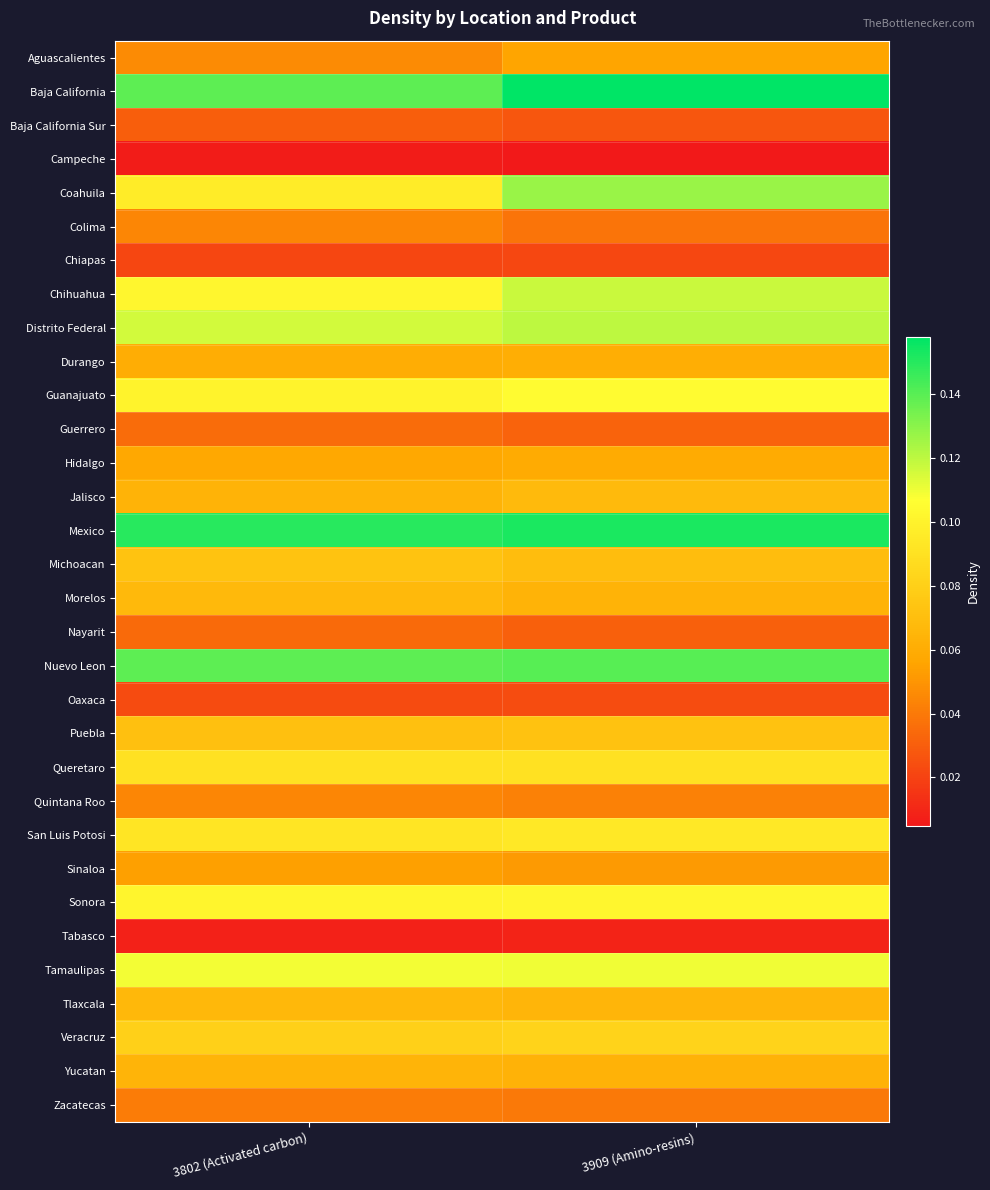

Reading left to right, transcribe all the data shown in this chart.

Aguascalientes: 3802 (Activated carbon)=0.0	3909 (Amino-resins)=0.1
Baja California: 3802 (Activated carbon)=0.1	3909 (Amino-resins)=0.2
Baja California Sur: 3802 (Activated carbon)=0.0	3909 (Amino-resins)=0.0
Campeche: 3802 (Activated carbon)=0.0	3909 (Amino-resins)=0.0
Coahuila: 3802 (Activated carbon)=0.1	3909 (Amino-resins)=0.1
Colima: 3802 (Activated carbon)=0.0	3909 (Amino-resins)=0.0
Chiapas: 3802 (Activated carbon)=0.0	3909 (Amino-resins)=0.0
Chihuahua: 3802 (Activated carbon)=0.1	3909 (Amino-resins)=0.1
Distrito Federal: 3802 (Activated carbon)=0.1	3909 (Amino-resins)=0.1
Durango: 3802 (Activated carbon)=0.1	3909 (Amino-resins)=0.1
Guanajuato: 3802 (Activated carbon)=0.1	3909 (Amino-resins)=0.1
Guerrero: 3802 (Activated carbon)=0.0	3909 (Amino-resins)=0.0
Hidalgo: 3802 (Activated carbon)=0.1	3909 (Amino-resins)=0.1
Jalisco: 3802 (Activated carbon)=0.1	3909 (Amino-resins)=0.1
Mexico: 3802 (Activated carbon)=0.1	3909 (Amino-resins)=0.2
Michoacan: 3802 (Activated carbon)=0.1	3909 (Amino-resins)=0.1
Morelos: 3802 (Activated carbon)=0.1	3909 (Amino-resins)=0.1
Nayarit: 3802 (Activated carbon)=0.0	3909 (Amino-resins)=0.0
Nuevo Leon: 3802 (Activated carbon)=0.1	3909 (Amino-resins)=0.1
Oaxaca: 3802 (Activated carbon)=0.0	3909 (Amino-resins)=0.0
Puebla: 3802 (Activated carbon)=0.1	3909 (Amino-resins)=0.1
Queretaro: 3802 (Activated carbon)=0.1	3909 (Amino-resins)=0.1
Quintana Roo: 3802 (Activated carbon)=0.0	3909 (Amino-resins)=0.0
San Luis Potosi: 3802 (Activated carbon)=0.1	3909 (Amino-resins)=0.1
Sinaloa: 3802 (Activated carbon)=0.1	3909 (Amino-resins)=0.1
Sonora: 3802 (Activated carbon)=0.1	3909 (Amino-resins)=0.1
Tabasco: 3802 (Activated carbon)=0.0	3909 (Amino-resins)=0.0
Tamaulipas: 3802 (Activated carbon)=0.1	3909 (Amino-resins)=0.1
Tlaxcala: 3802 (Activated carbon)=0.1	3909 (Amino-resins)=0.1
Veracruz: 3802 (Activated carbon)=0.1	3909 (Amino-resins)=0.1
Yucatan: 3802 (Activated carbon)=0.1	3909 (Amino-resins)=0.1
Zacatecas: 3802 (Activated carbon)=0.0	3909 (Amino-resins)=0.0